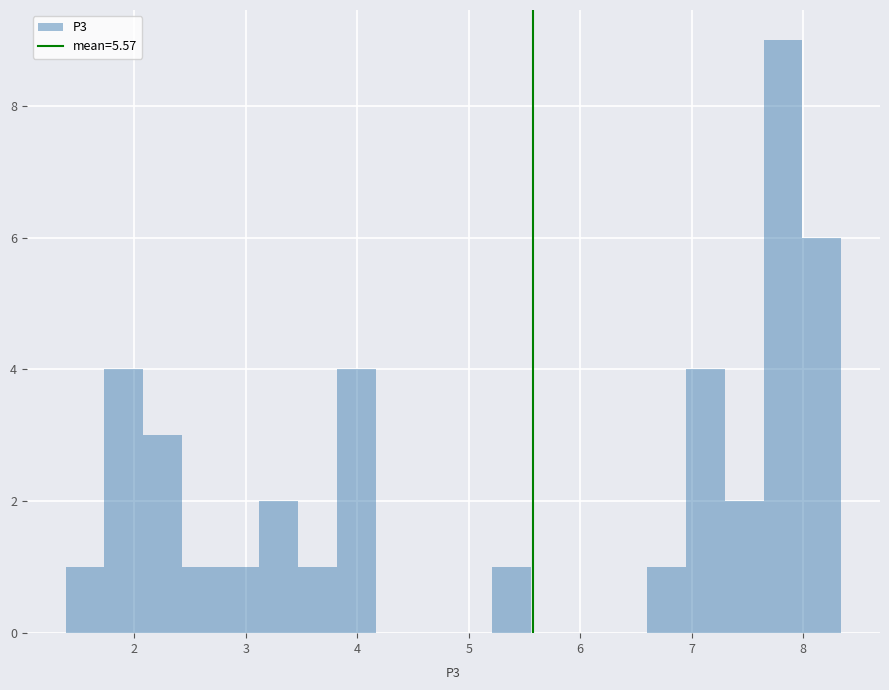

Read against the x-axis, roughly where is the centre of the tallest bar?

7.8